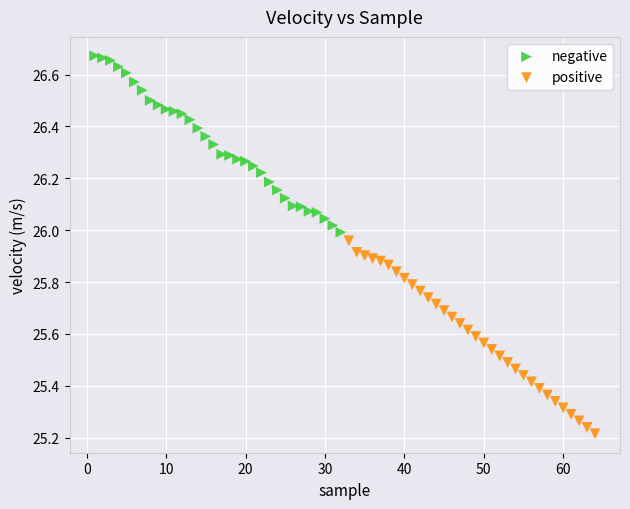

What are all the series names shown in the legend?

negative, positive